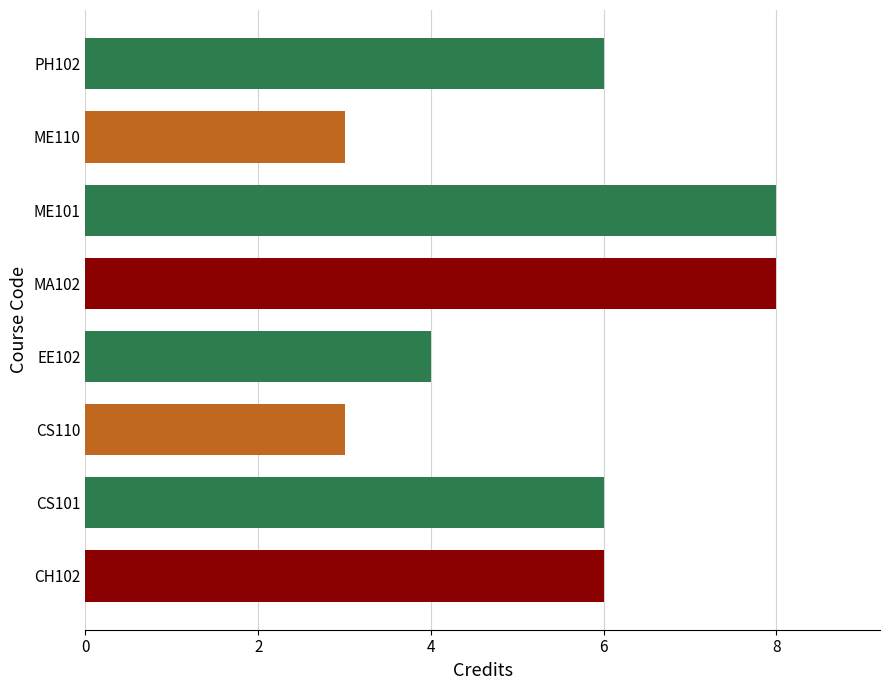

What is the sum of all values?

44